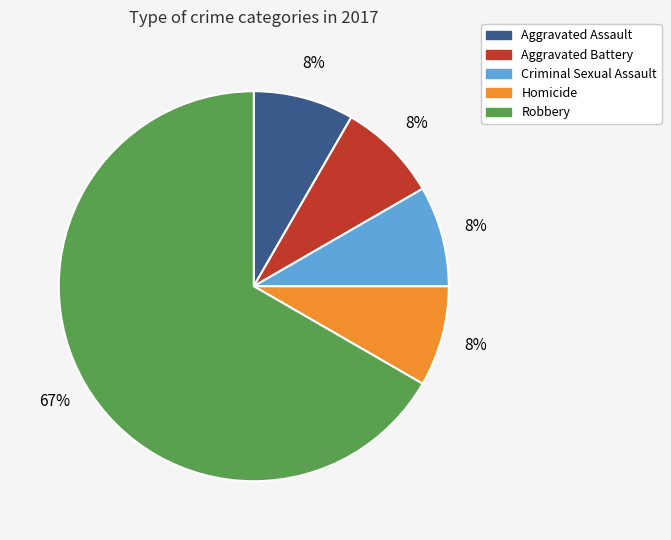

Count the number of slices in the pie.

5